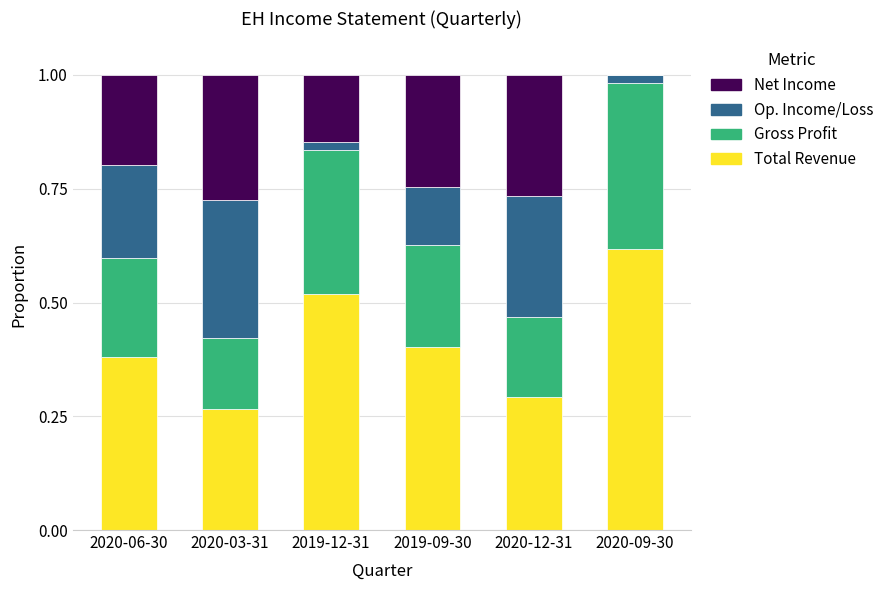

Count the number of categories in the chart.

6